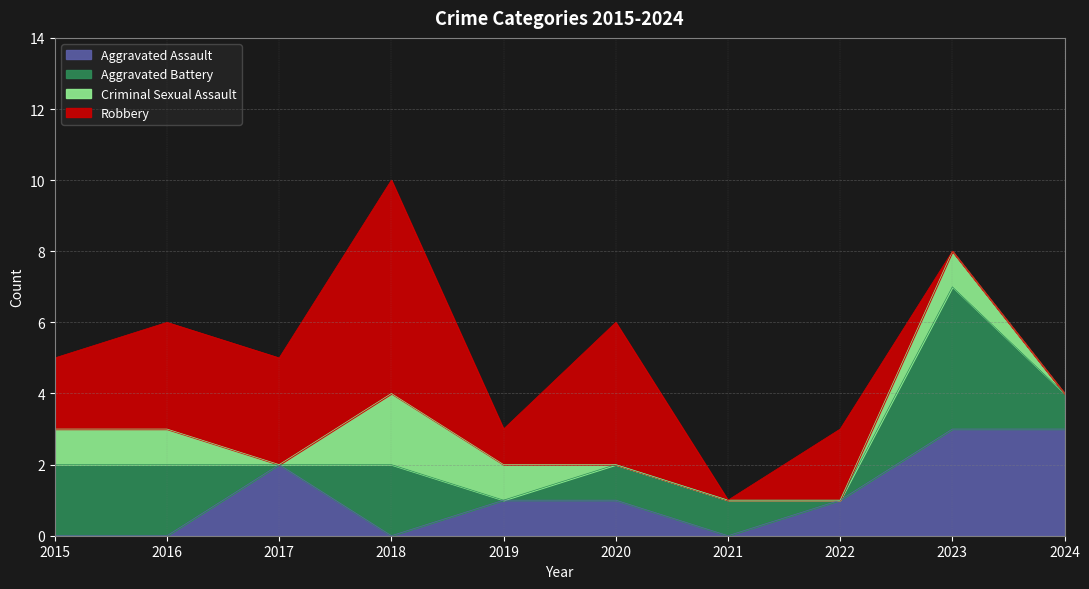

The value of Robbery at 2018 is 6. True or false?

True